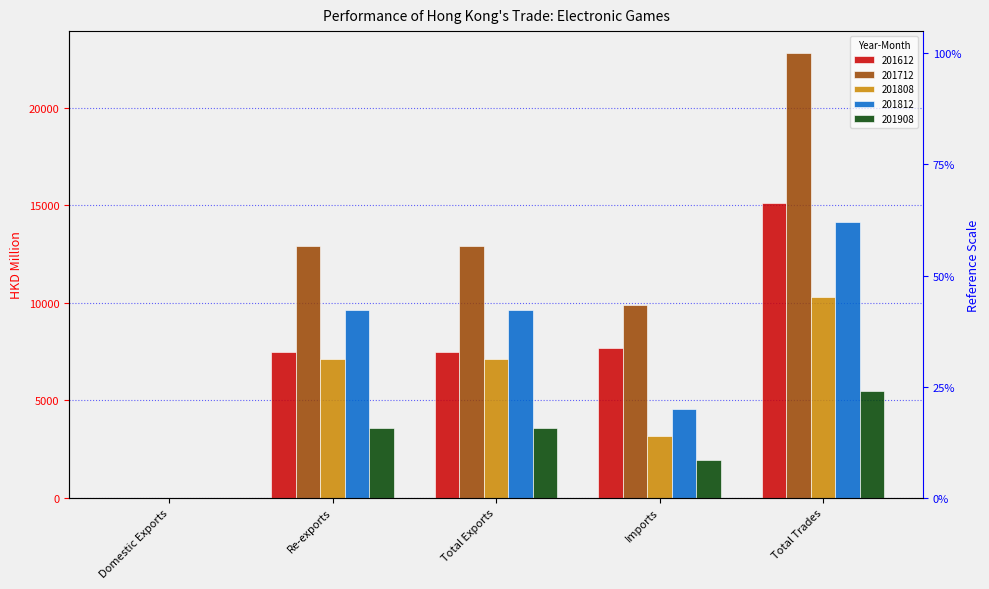

Rank the series by their maximum value, from lowest to highest.

201908, 201808, 201812, 201612, 201712